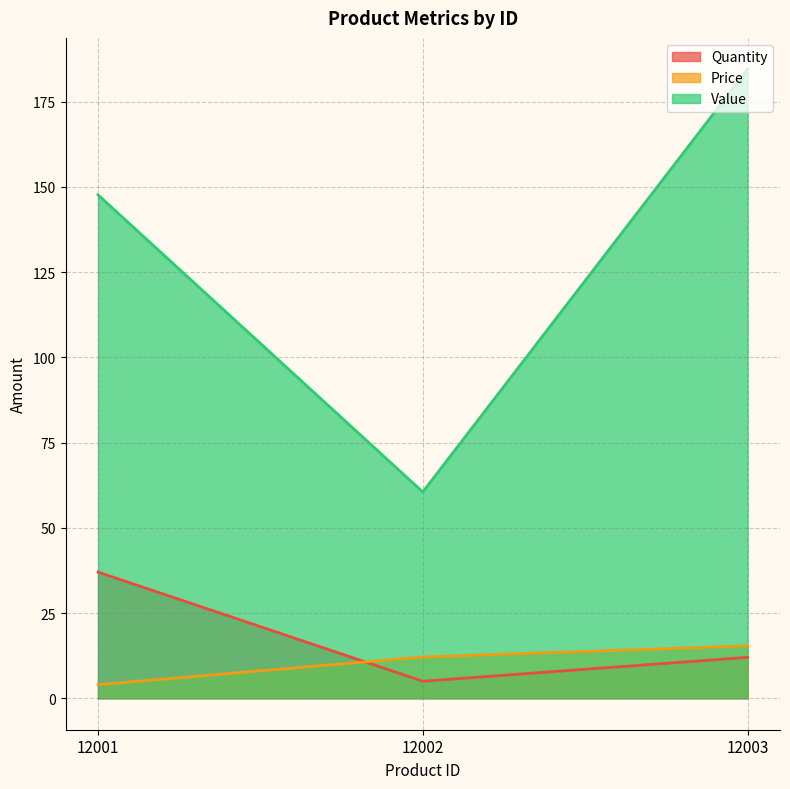

Reading left to right, extract all data points from this chart.

Quantity: 37.0	5.0	12.0
Price: 4.0	12.1	15.4
Value: 147.6	60.5	184.4